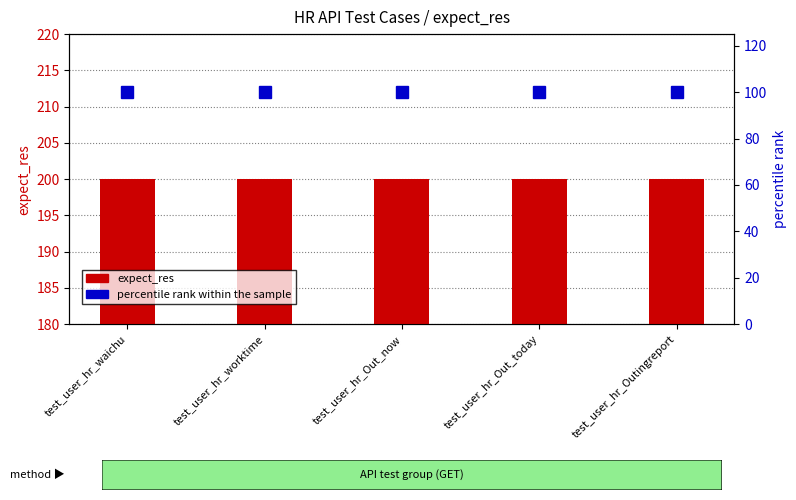

What are all the series names shown in the legend?

expect_res, percentile rank within the sample